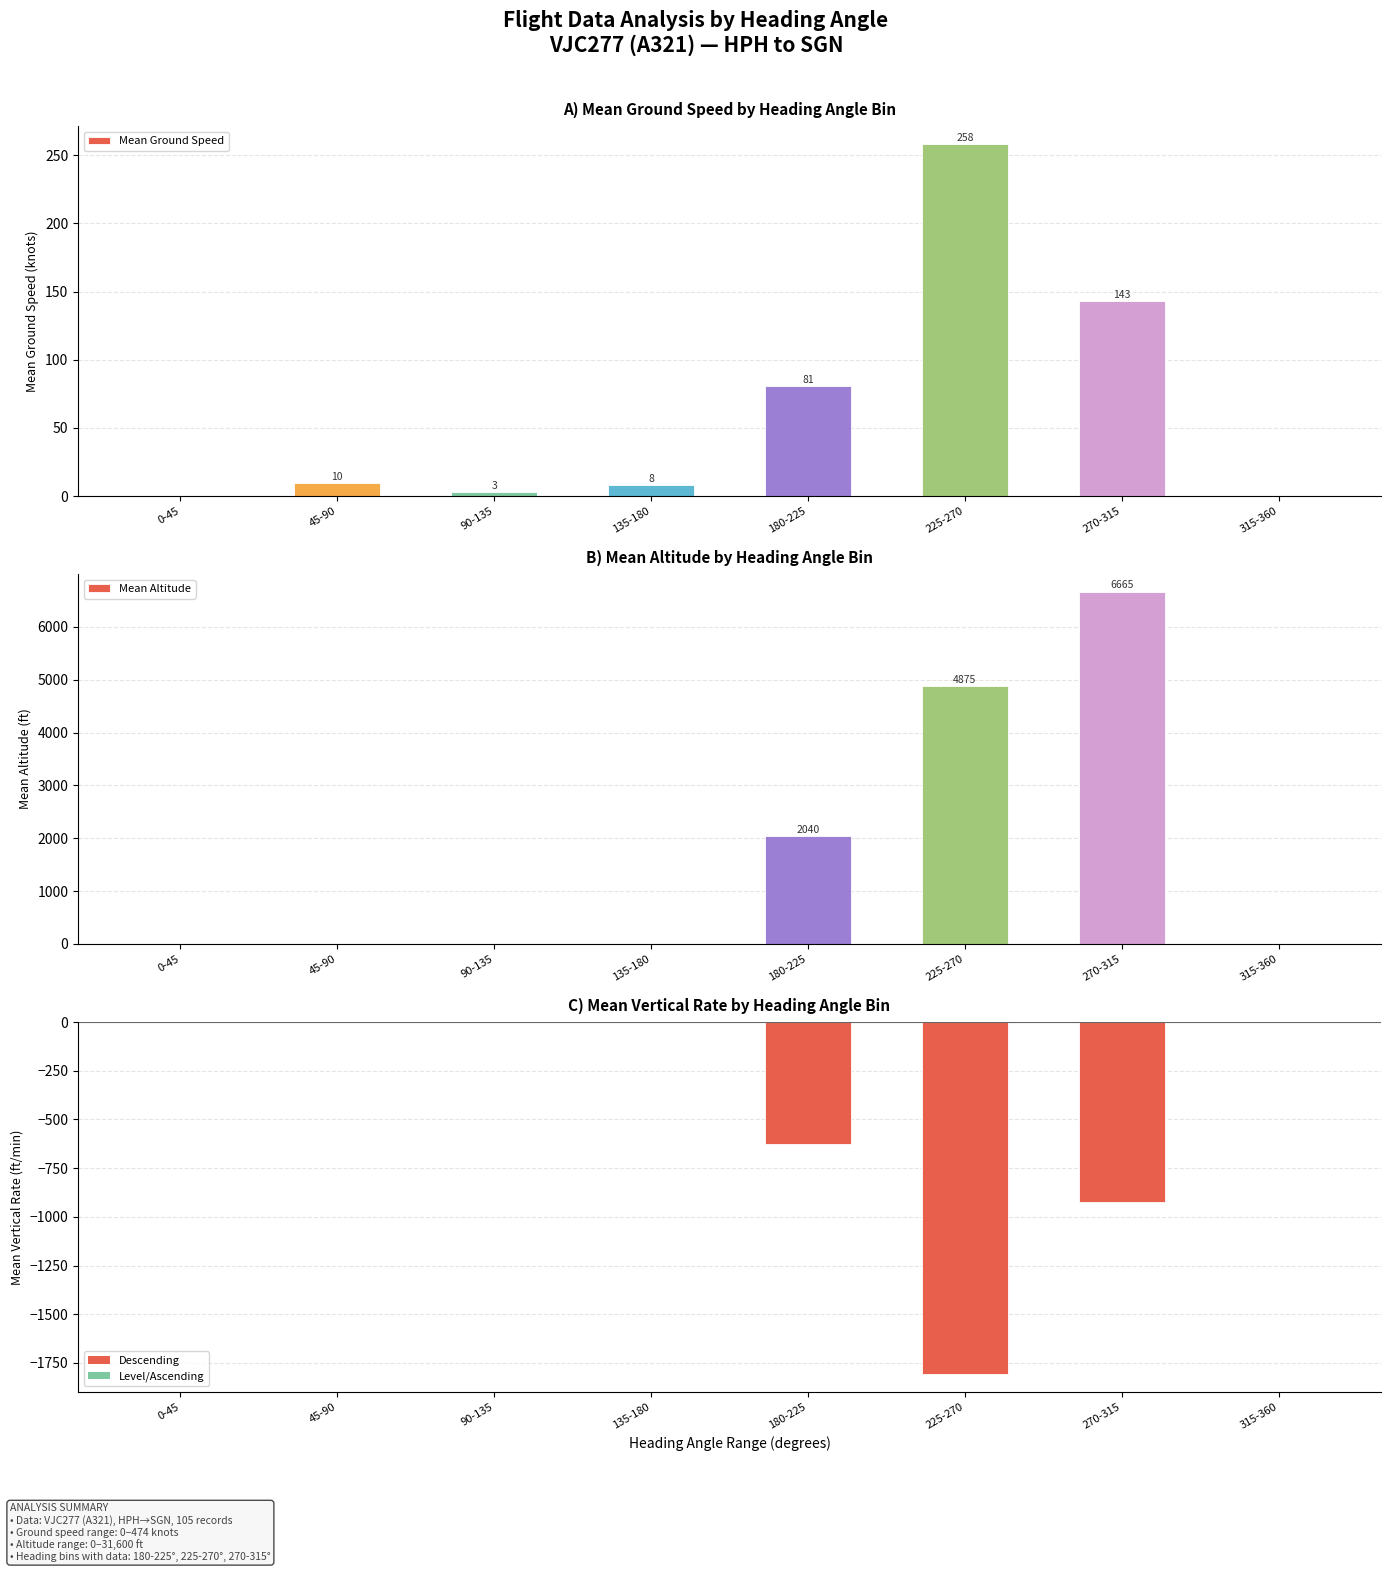

At which label does Mean Ground Speed reach its peak?

225-270